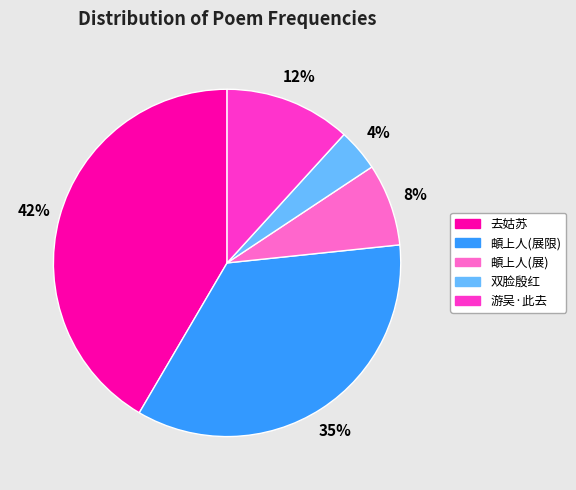

Is it true that 頔上人(展限) is 26% of the pie?

False